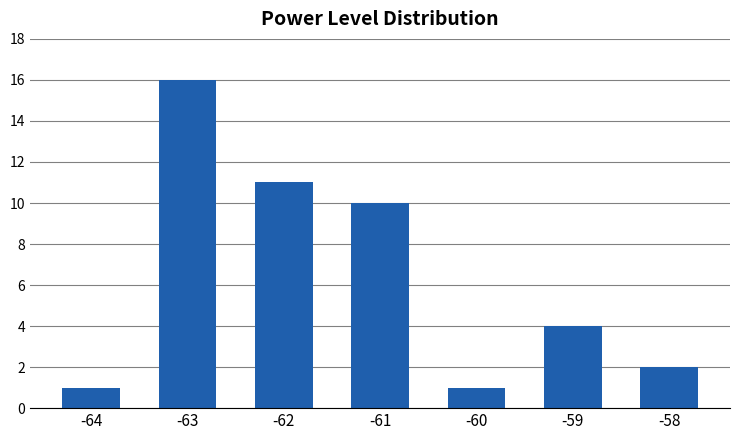

Reading left to right, transcribe all the data shown in this chart.

1	16	11	10	1	4	2